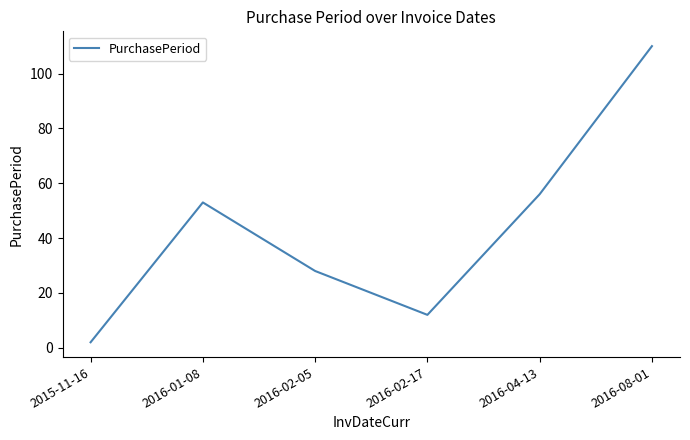

What is the sum of the values at 2015-11-16 and 2016-02-17?

14